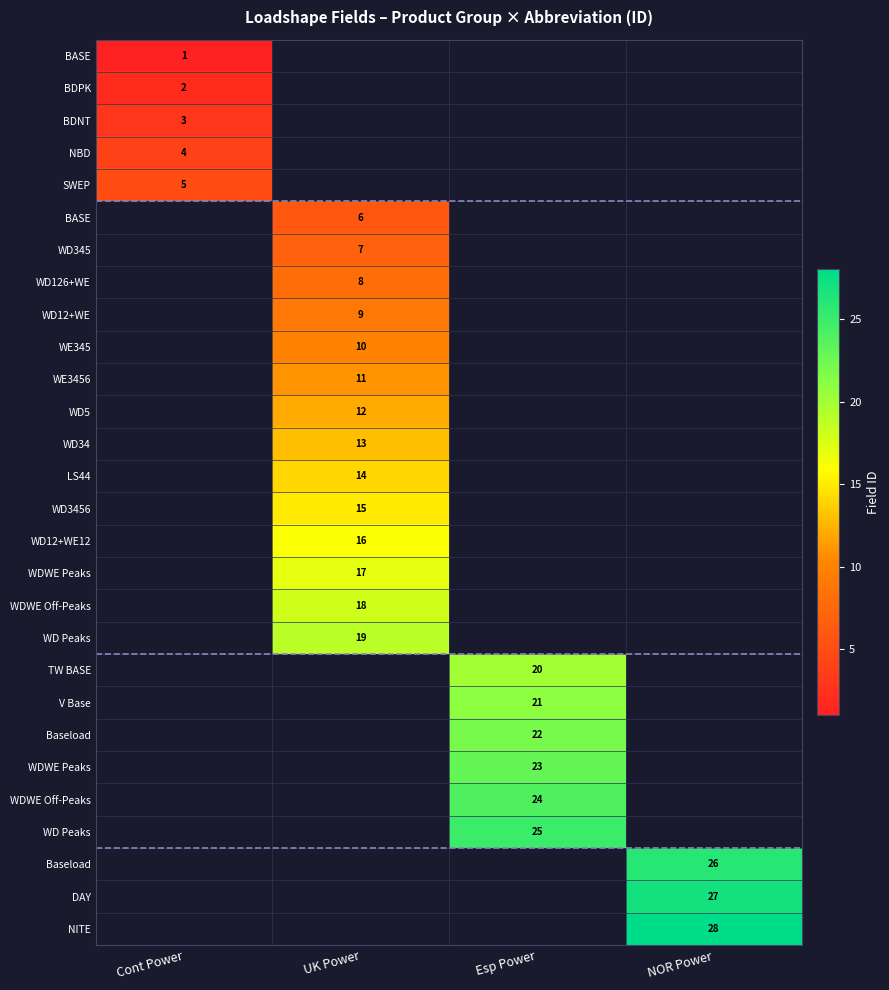

How many series are shown in this chart?

28